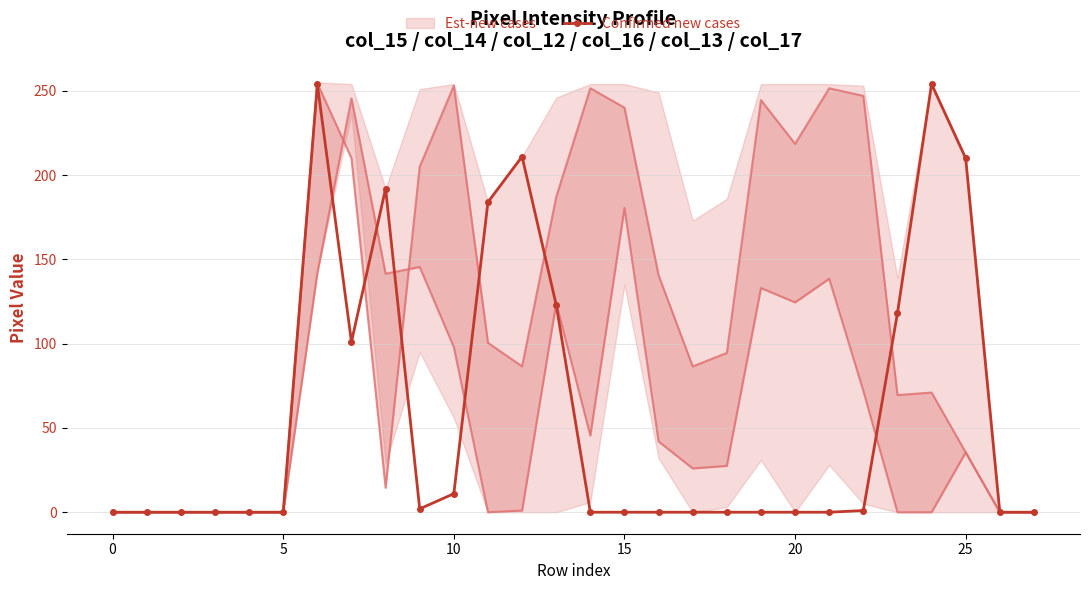

What is the difference between the second highest and minimum values?

254